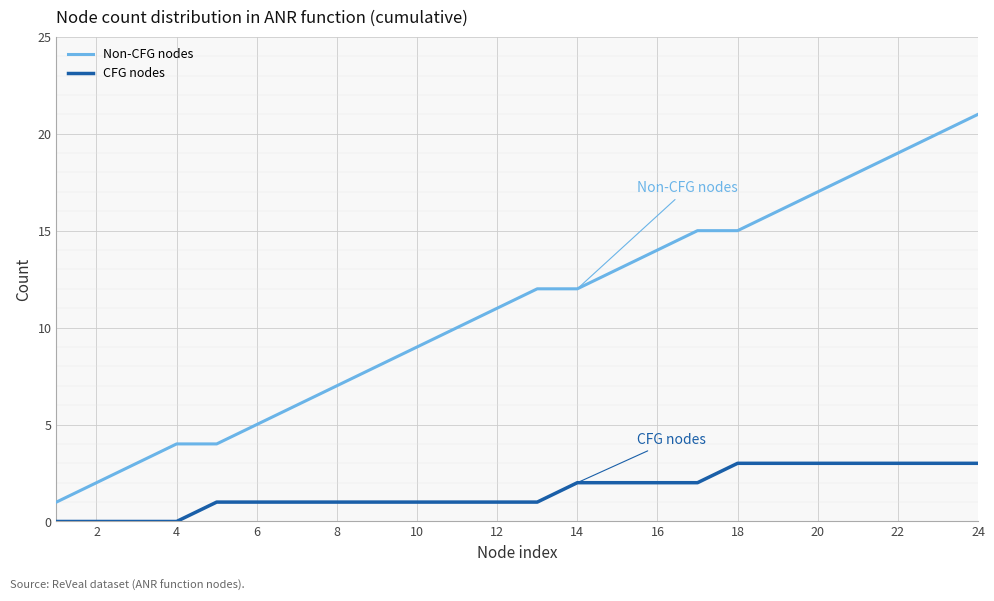

True or false: Non-CFG nodes and CFG nodes cross at least once.

False